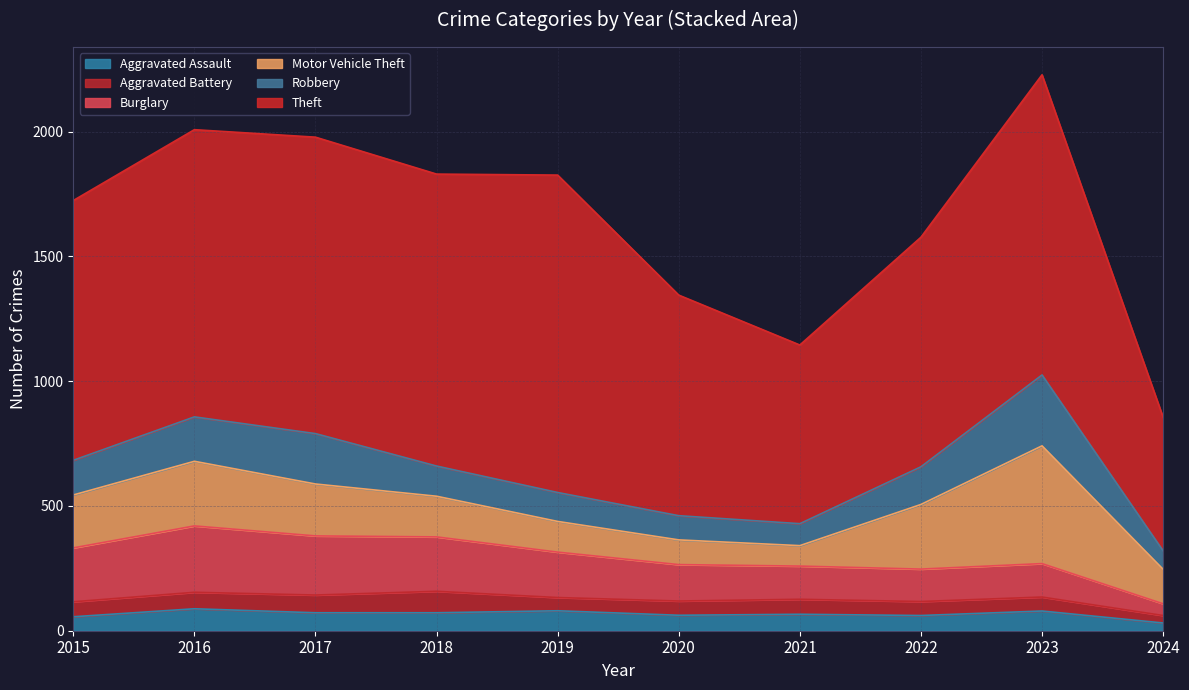

Which series changed the most between 2017 and 2020?

Theft